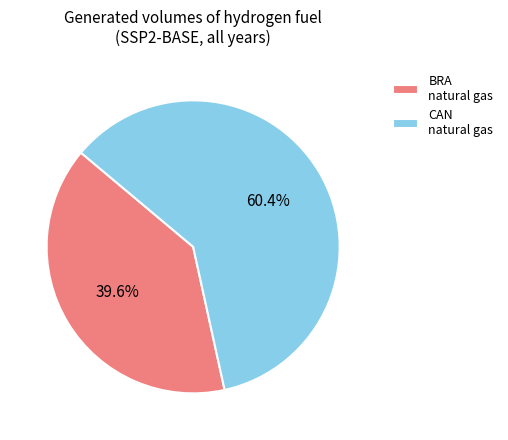

How much of the chart is everything except BRA natural gas?

60.4%